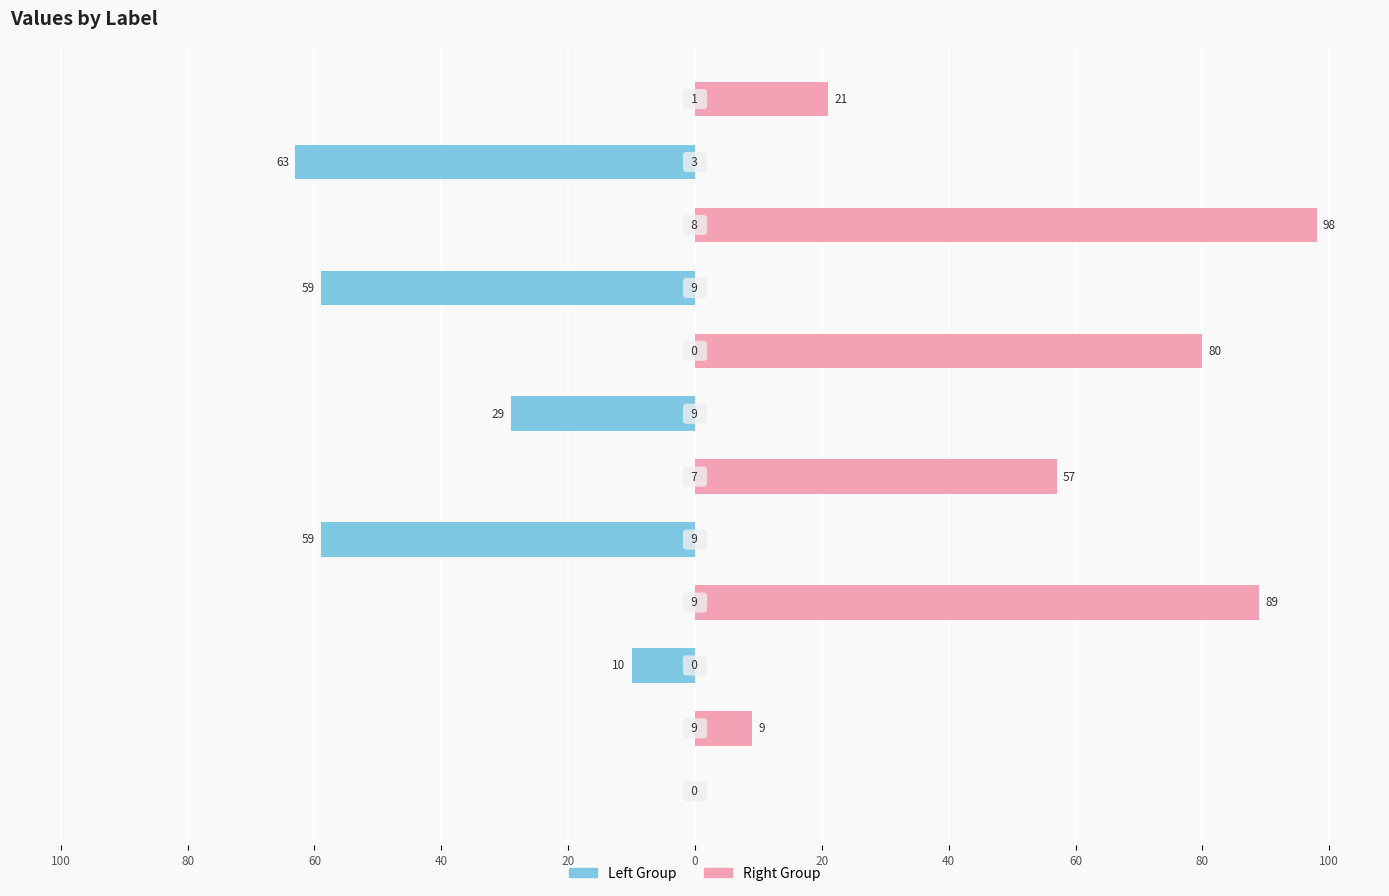

What is the sum of all Left Group values?

-220